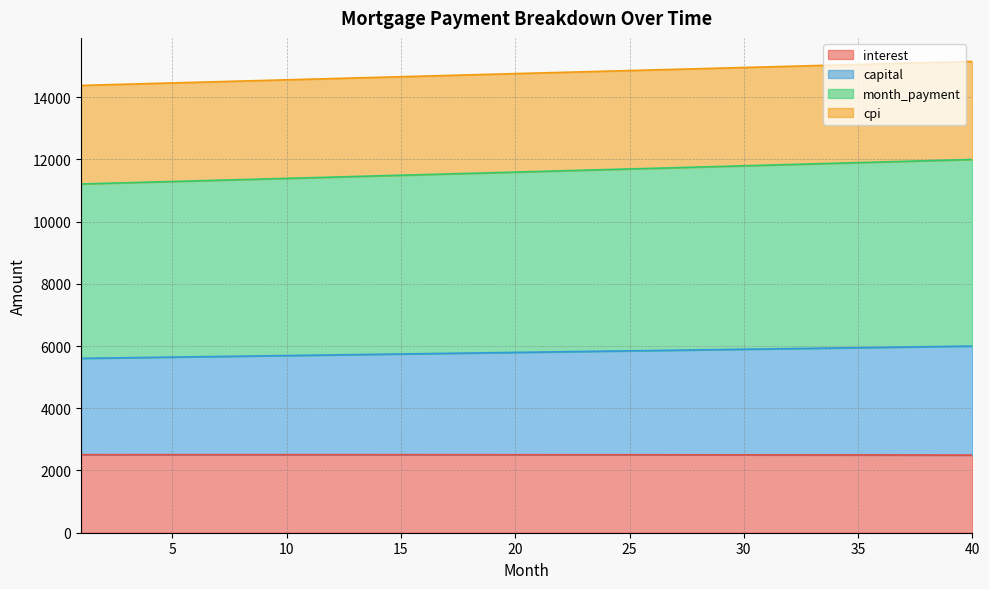

What is the average value of the interest series?

2505.1